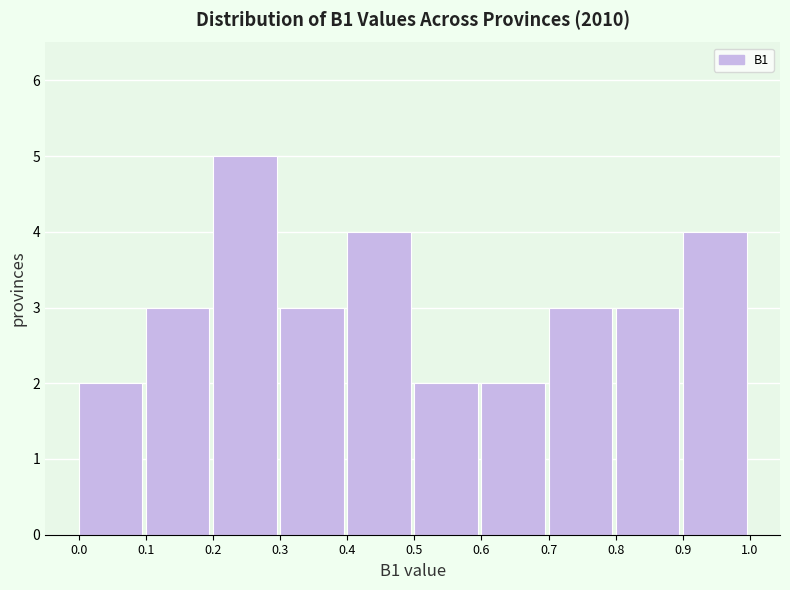

Over which range of the x-axis is the bar tallest?

0.2 to 0.3